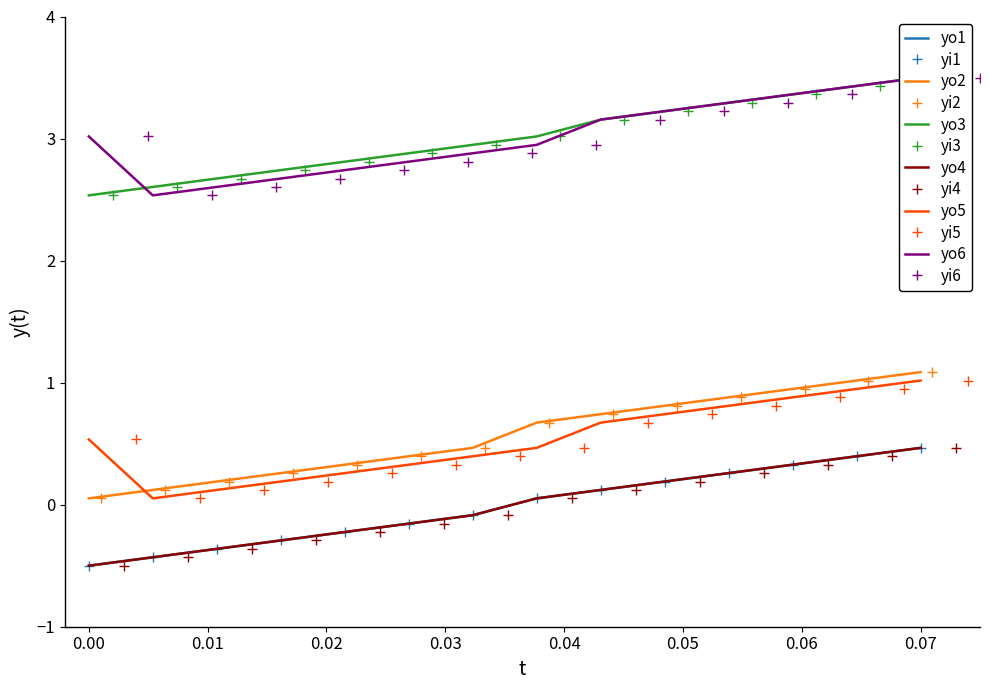

True or false: col_1_group4 has more than 2 points higher than both neighbors.

False